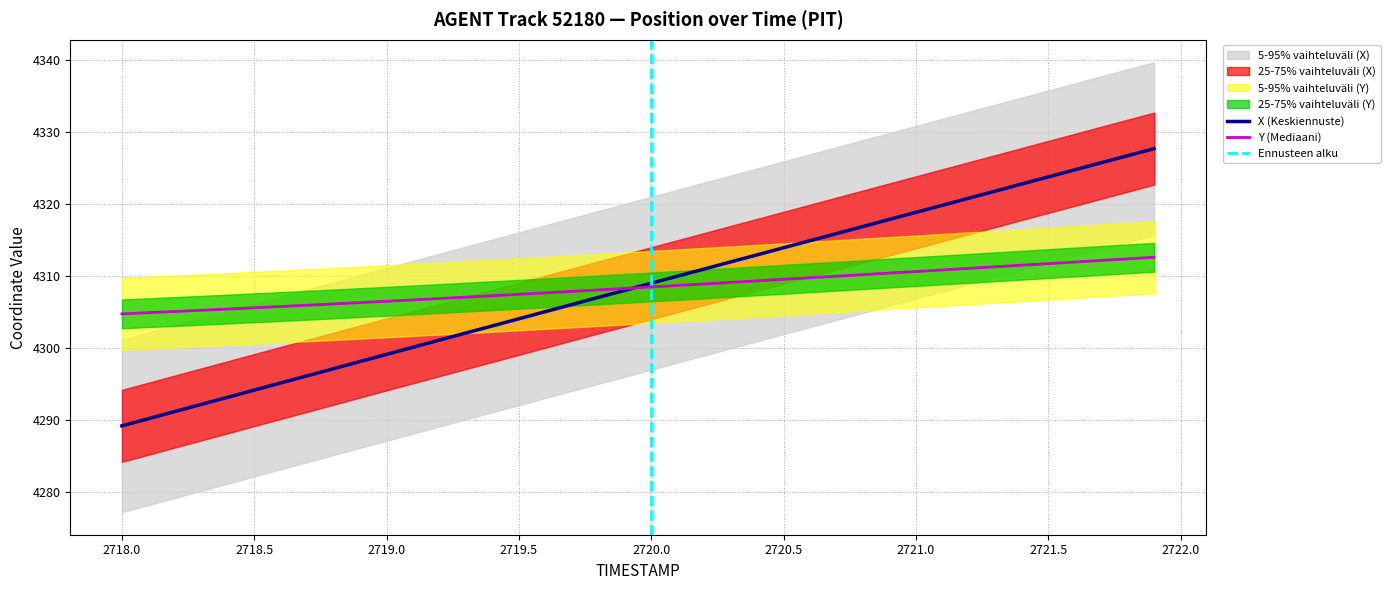

How many data points does each series have?

40